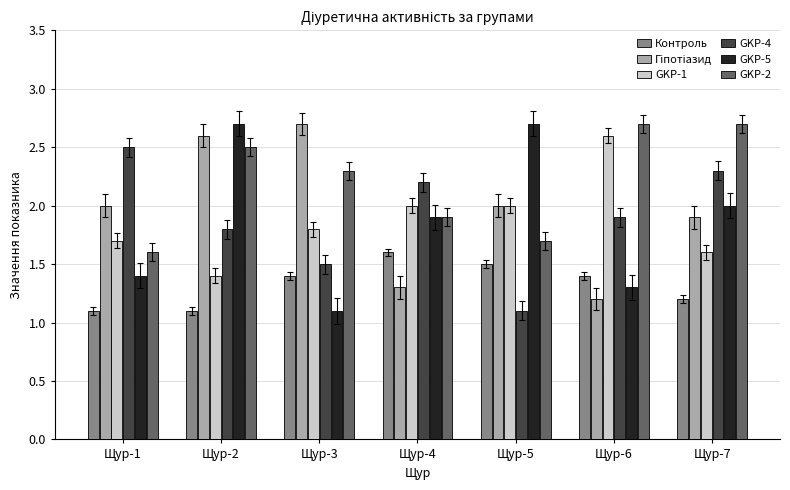

Where does the GKP-2 series first go above 2?

Щур-2